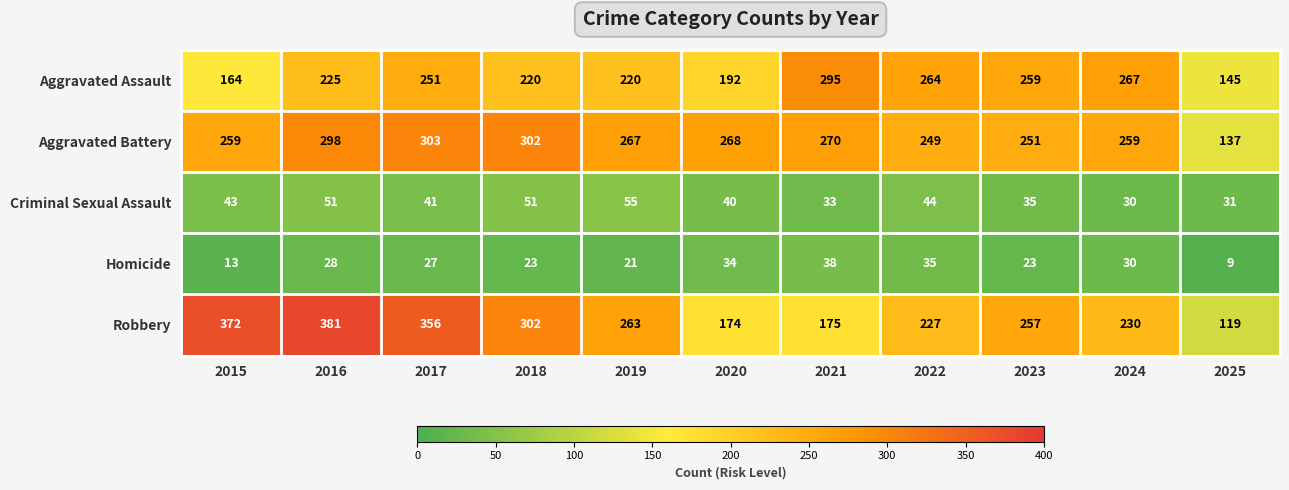

What is the sum of the Homicide values at 2017 and 2020?

61